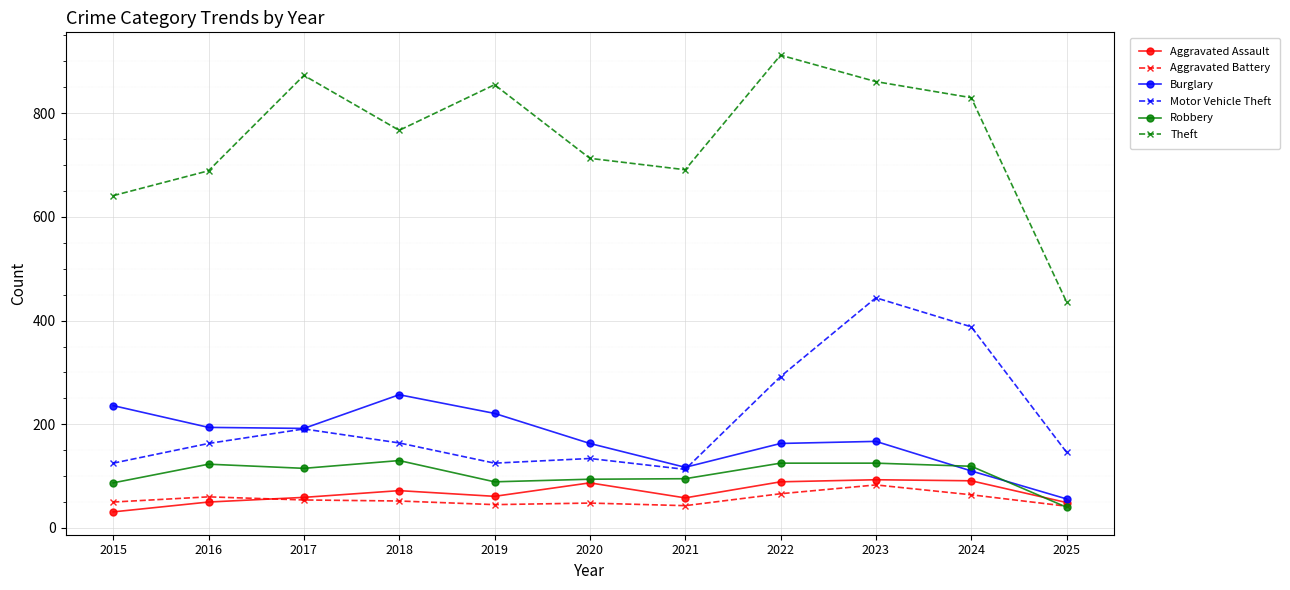

What is the value of the Robbery point at the 8th from the left?

125